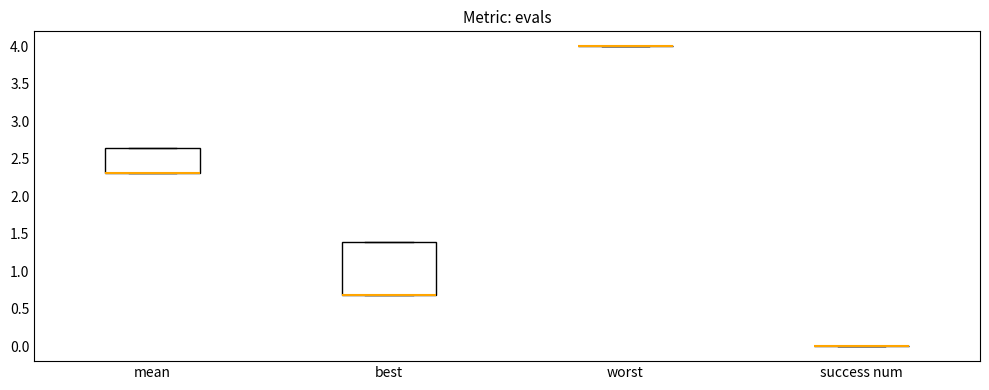

Reading left to right, transcribe this box plot: for each box, give where its median line is, the range the box spans, and where its two whiskers end, as read against the y-axis. The values are not printed on the chart, so give them approximately, as read against the axis.

mean: median 2.30 (drawn on the box's lower edge), box 2.30 to 2.65, whiskers 2.30 to 2.65
best: median 0.70 (drawn on the box's lower edge), box 0.70 to 1.40, whiskers 0.70 to 1.40
worst: box collapsed to a line at 4.00, whiskers 4.00 to 4.00
success num: box collapsed to a line at 0.00, whiskers 0.00 to 0.00